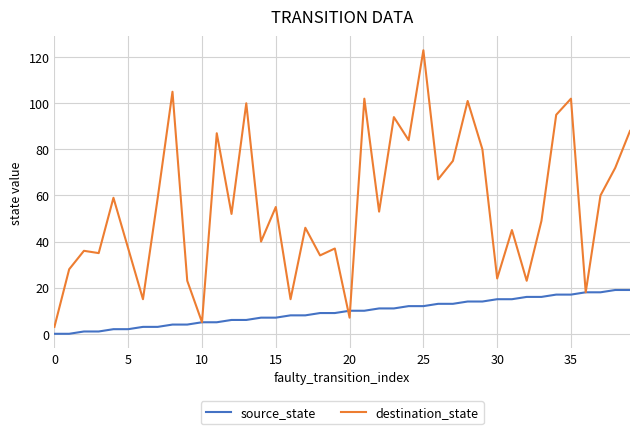

Rank the series by their maximum value, from highest to lowest.

destination_state, source_state